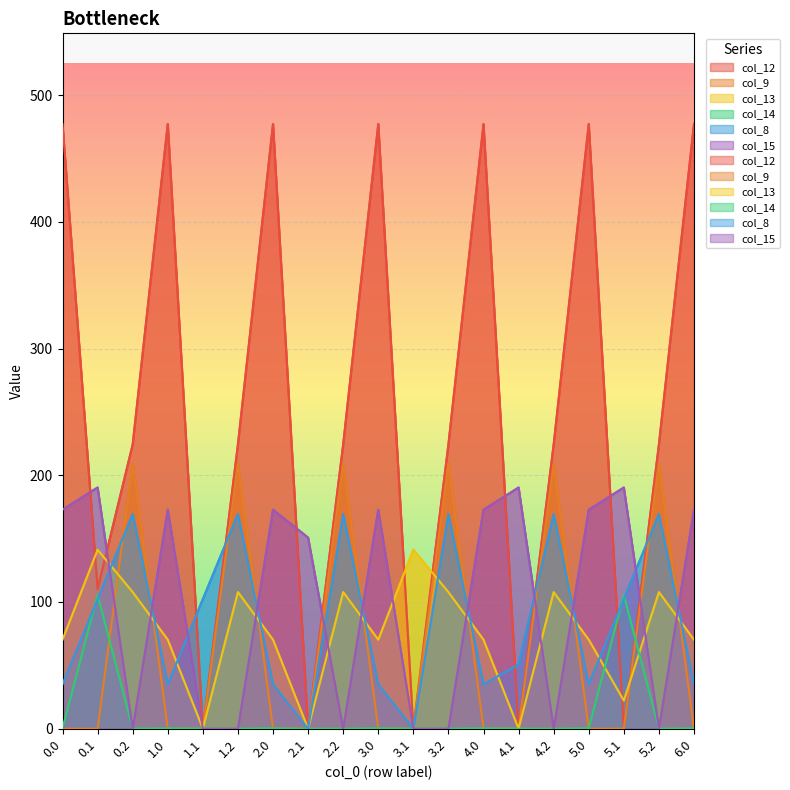

What is the label of the 11th point from the left?

3.1